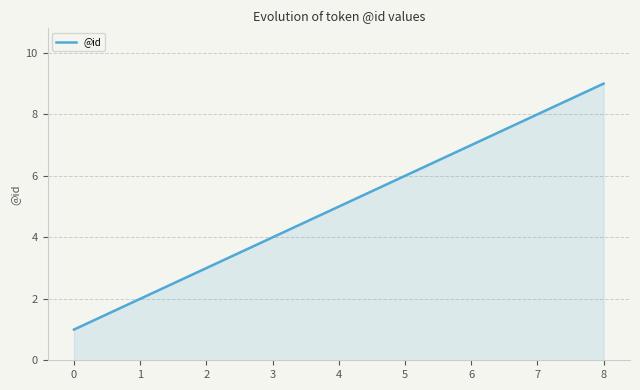

What is the greatest value displayed?

9